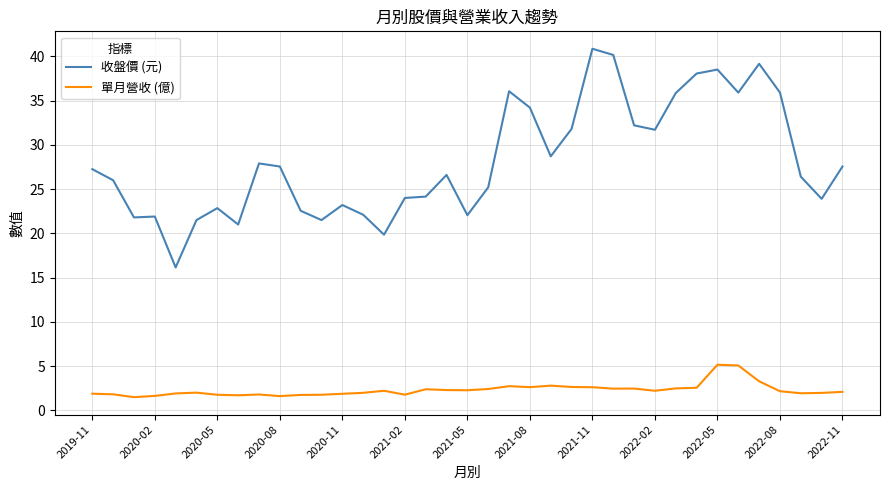

True or false: 收盤價 (元) and 單月營收 (億) cross at least once.

False